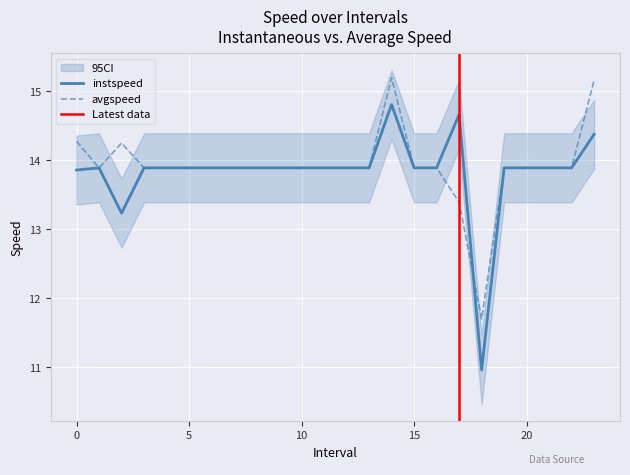

What is the difference between the maximum and second lowest values in the avgspeed series?

1.8